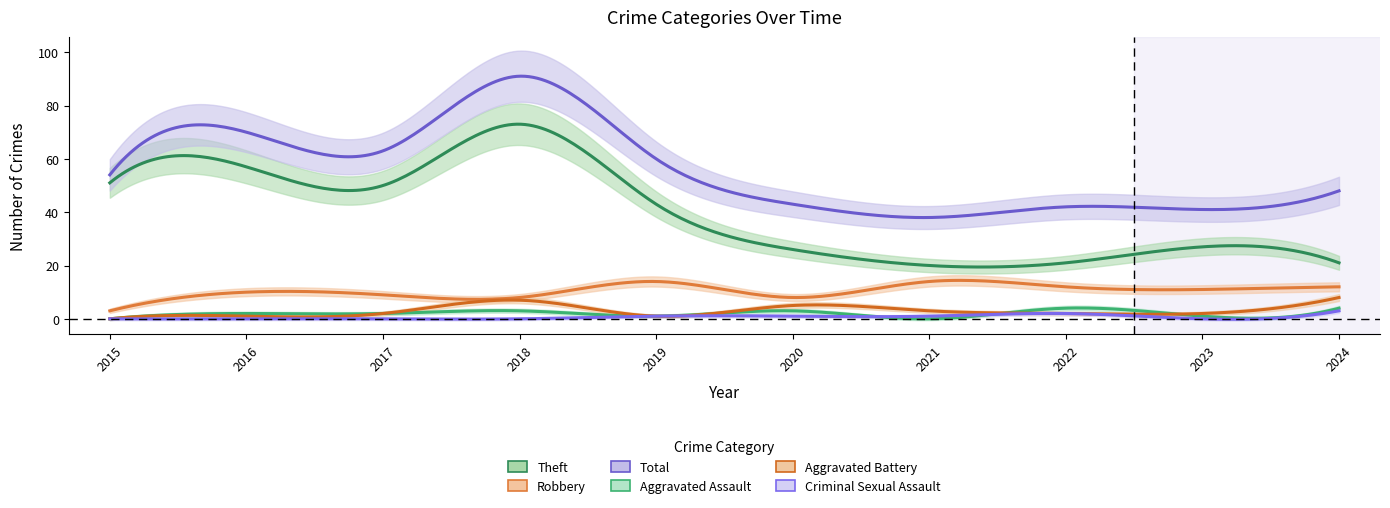

Which has a higher value, 2024 or 2020?

2020